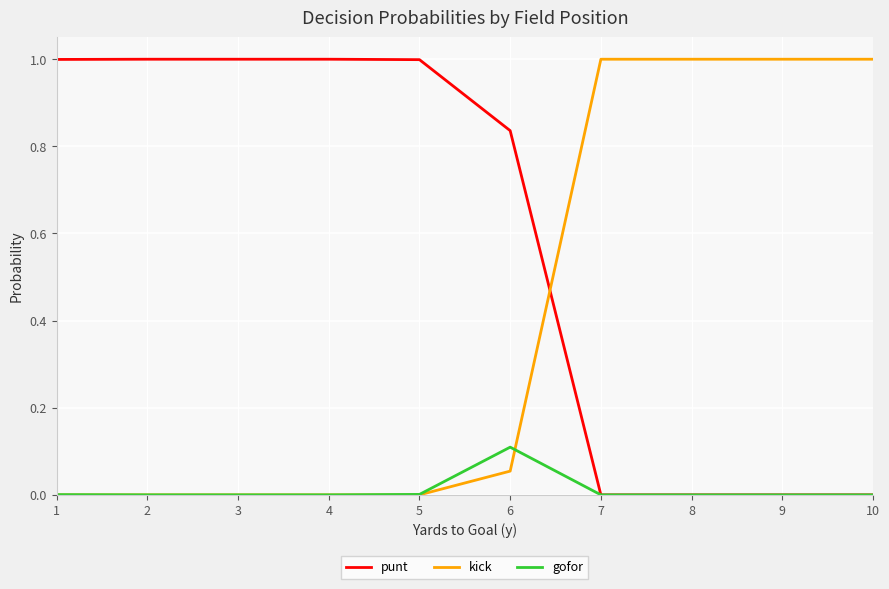

Is it true that punt equals 0.3 at 4?

False